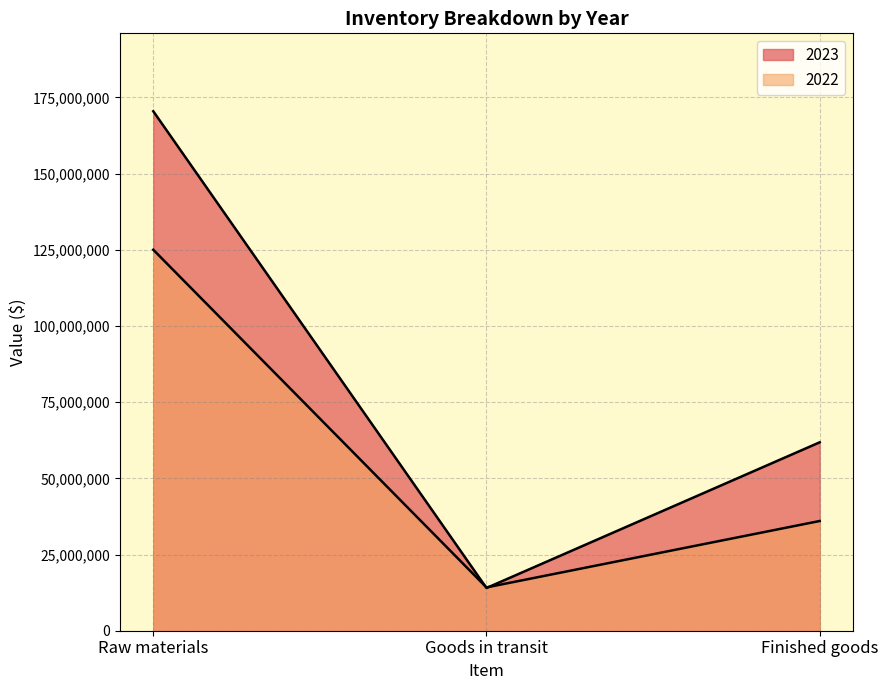

How many distinct data groups are displayed?

2